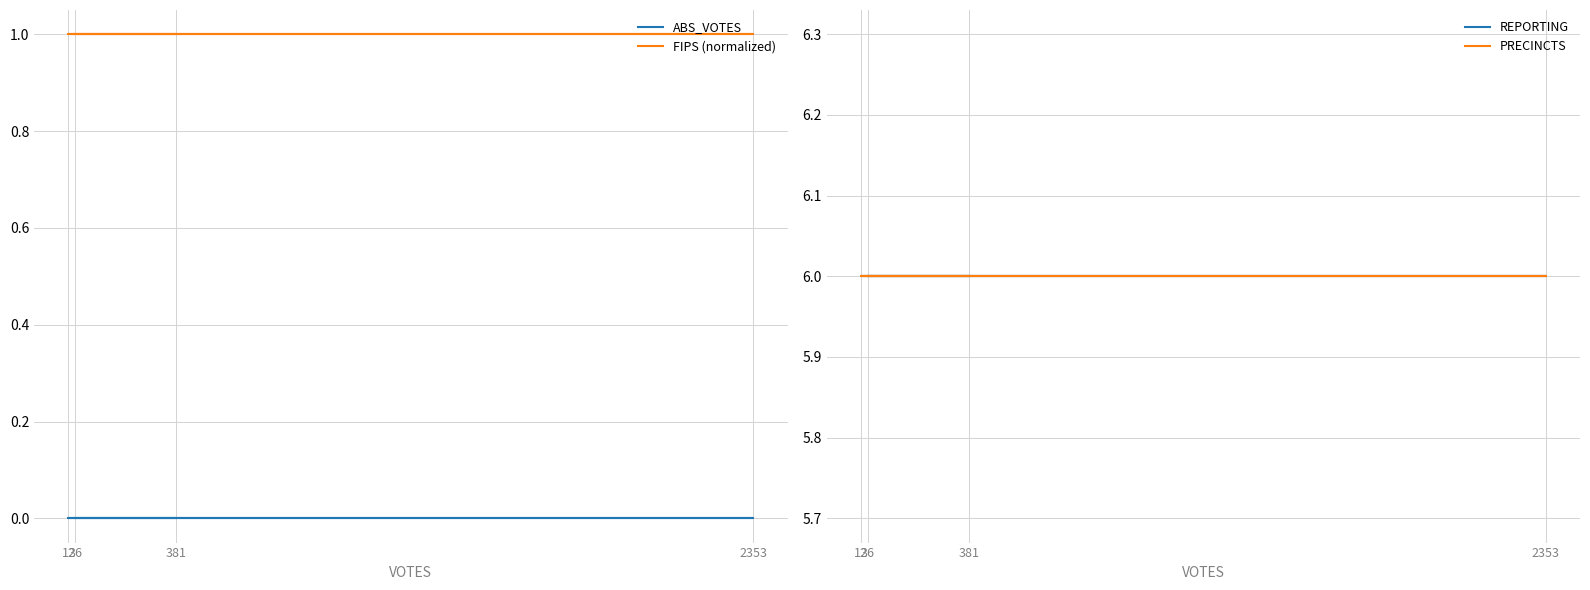

Read the PRECINCTS value at 381.

6